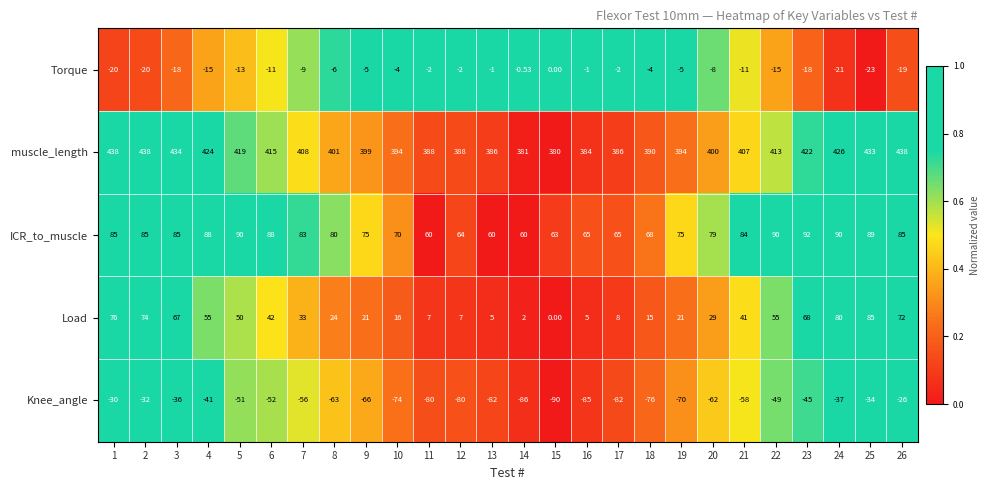

Which series has the largest total across all categories?

muscle_length